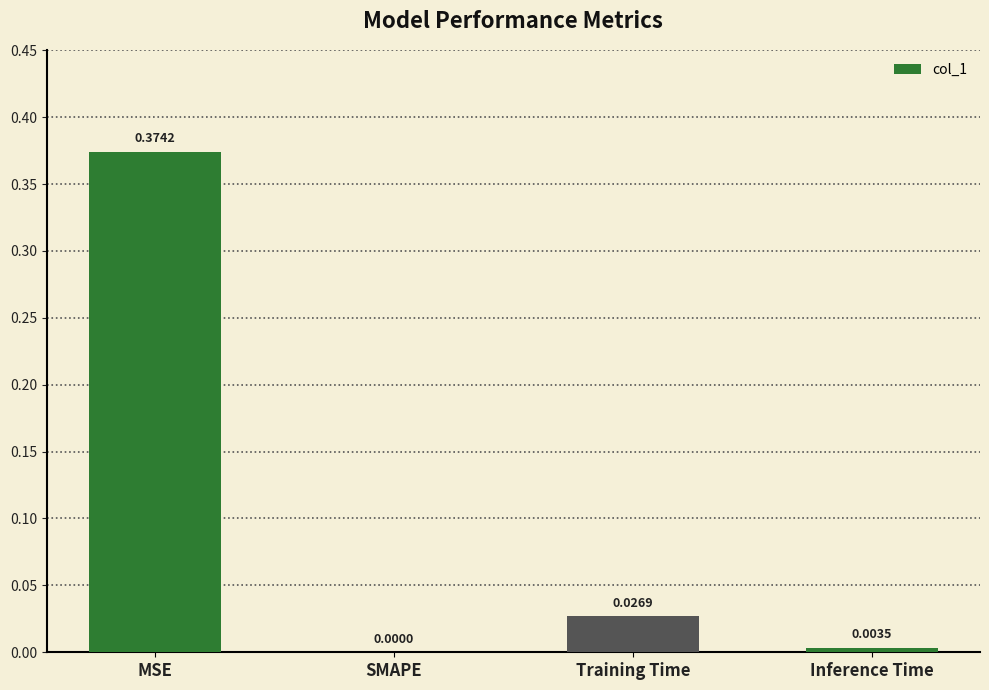

Which has a higher value, Training Time or SMAPE?

Training Time